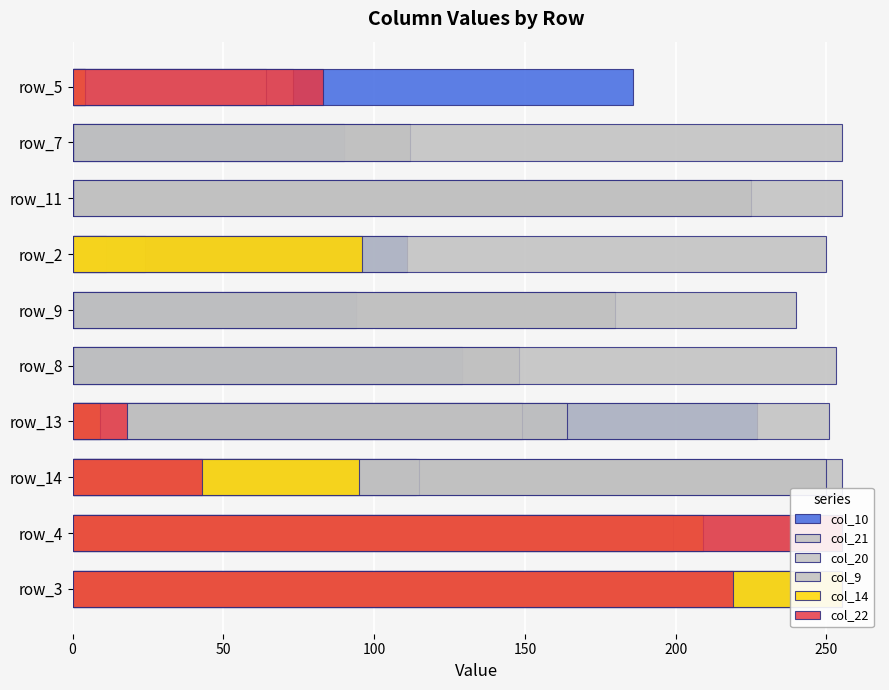

What is the sum of all col_14 values?

668